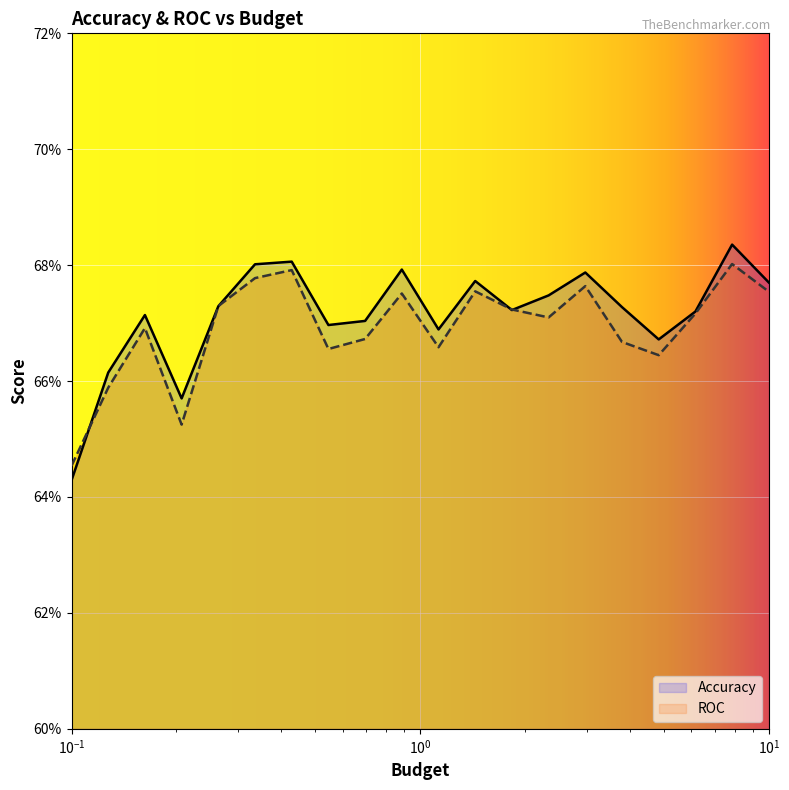

Does the chart display data point markers on the line(s)?

No